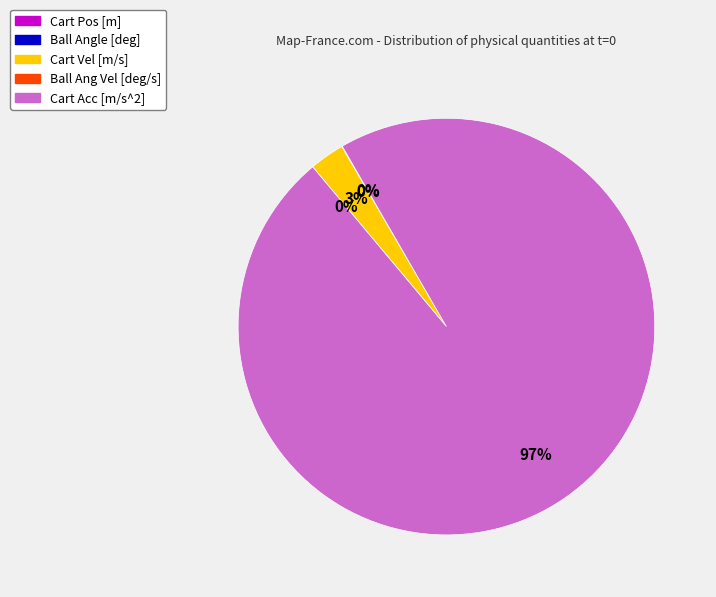

Which has a higher value, Cart Pos [m] or Cart Acc [m/s^2]?

Cart Acc [m/s^2]